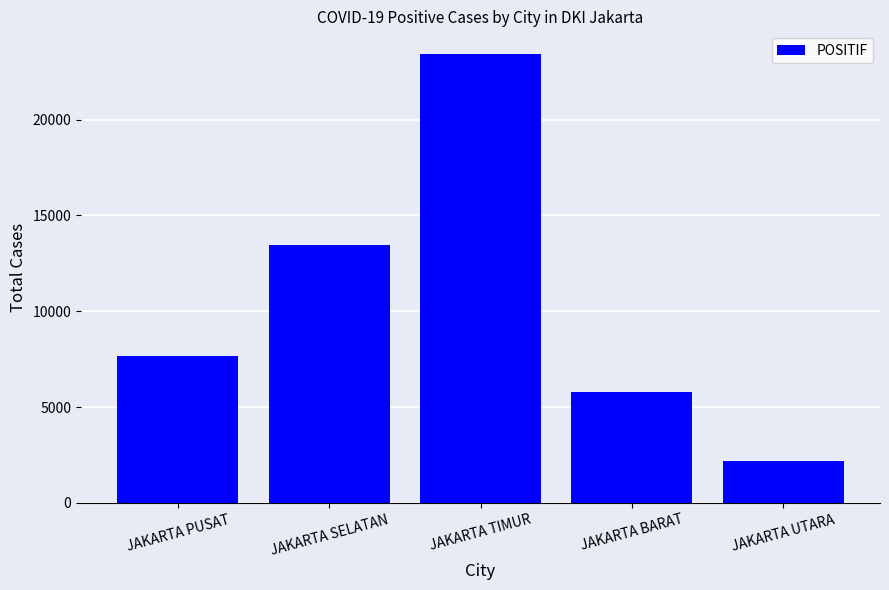

Reading left to right, transcribe all the data shown in this chart.

7639	13458	23433	5789	2188